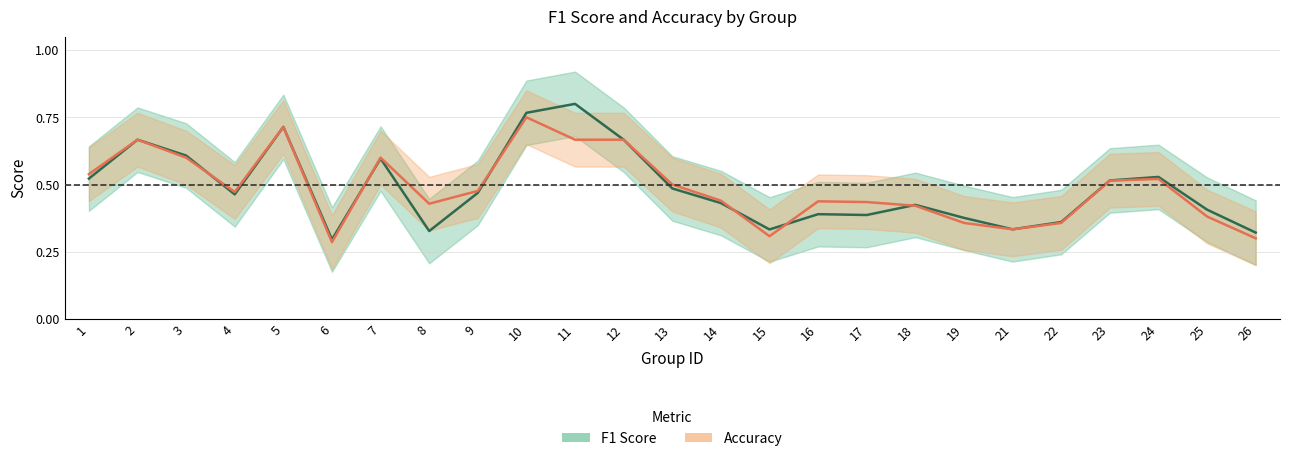

True or false: Accuracy has a value of 0.5 at 24.

True